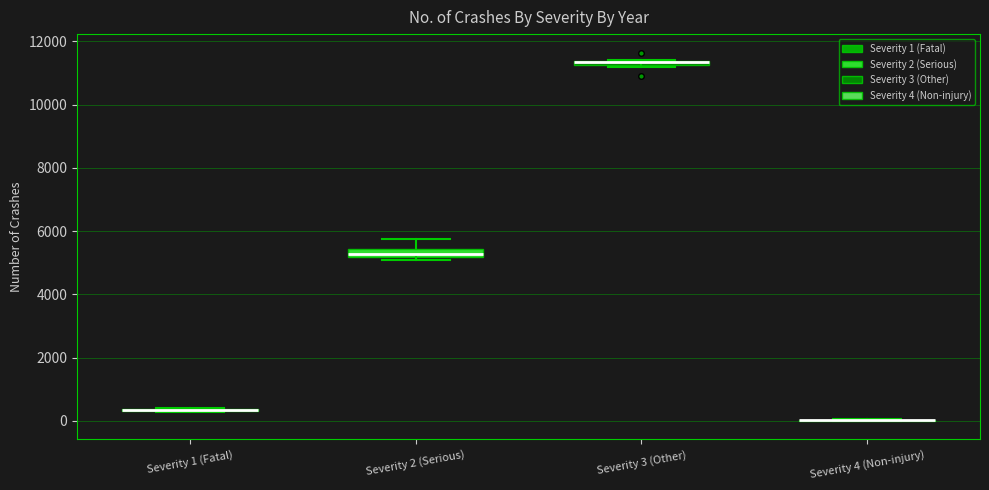

Where is the lower edge of the box for Severity 2 (Serious) on the y-axis? The values are not printed on the chart, so give them approximately, as read against the axis.

5200